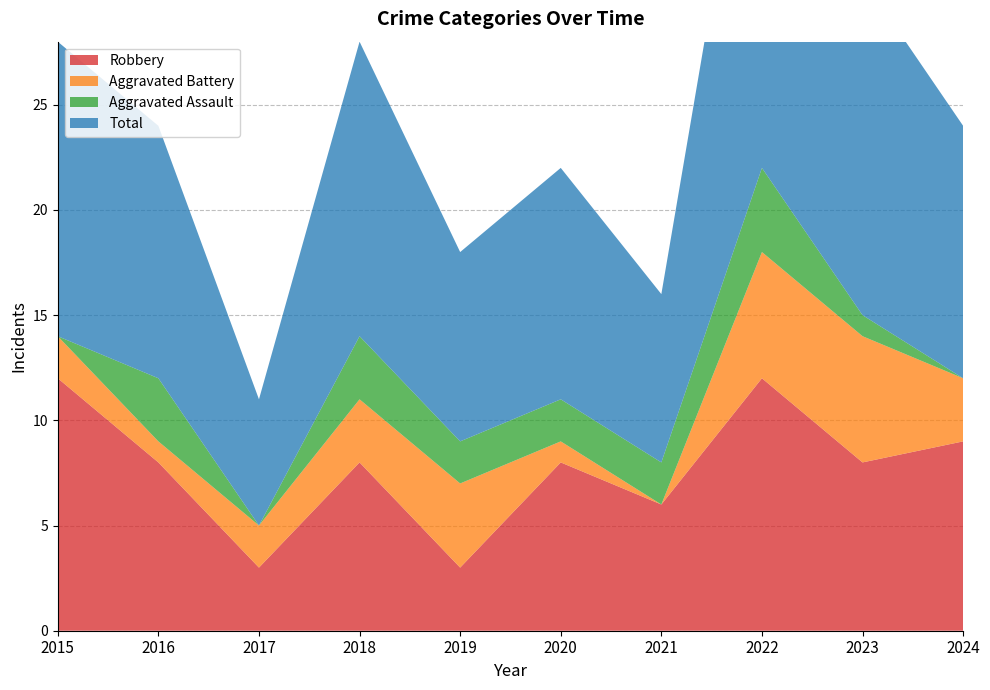

Reading left to right, what are all the values shown in this chart?

Robbery: 2015=12	2016=8	2017=3	2018=8	2019=3	2020=8	2021=6	2022=12	2023=8	2024=9
Aggravated Battery: 2015=2	2016=1	2017=2	2018=3	2019=4	2020=1	2021=0	2022=6	2023=6	2024=3
Aggravated Assault: 2015=0	2016=3	2017=0	2018=3	2019=2	2020=2	2021=2	2022=4	2023=1	2024=0
Total: 2015=14	2016=12	2017=6	2018=14	2019=9	2020=11	2021=8	2022=22	2023=16	2024=12